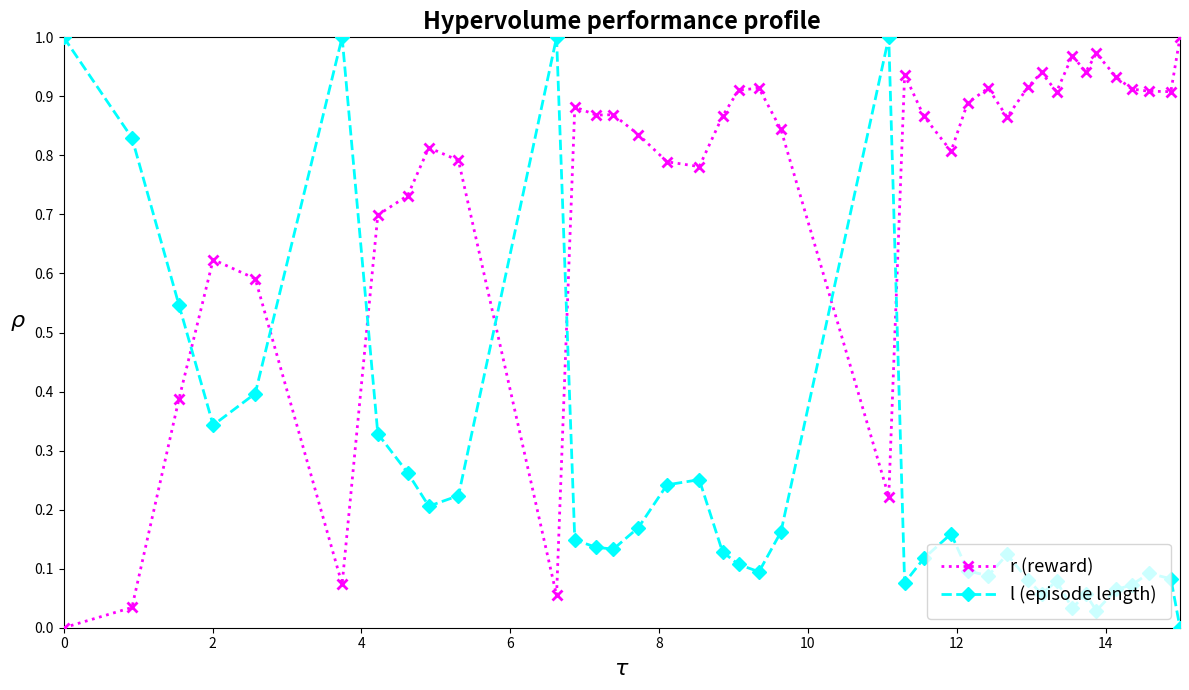

How many lines are shown in the chart?

2